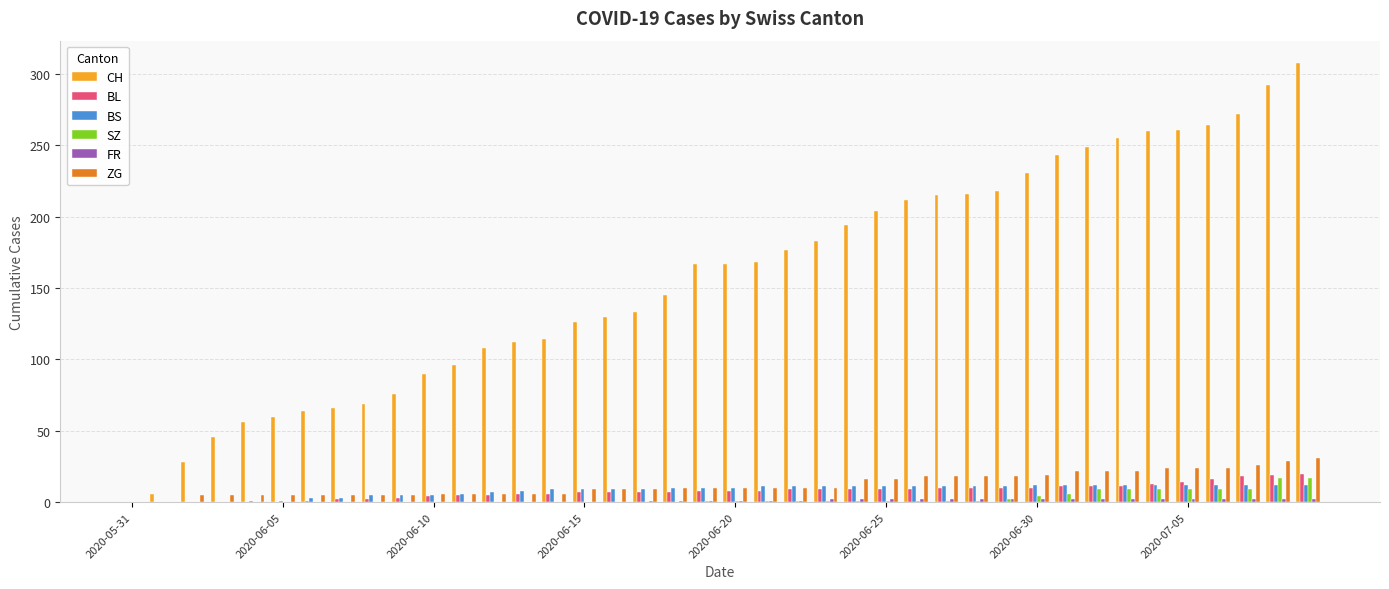

What is the greatest value displayed?

308